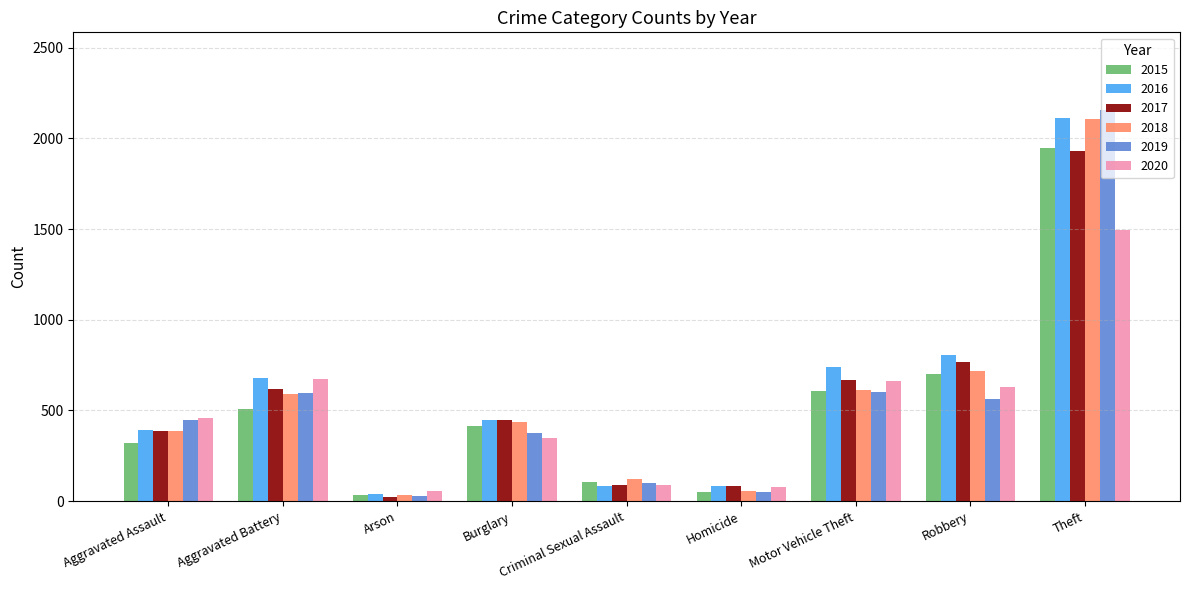

Which category has the lowest value in the 2016 series?

Arson